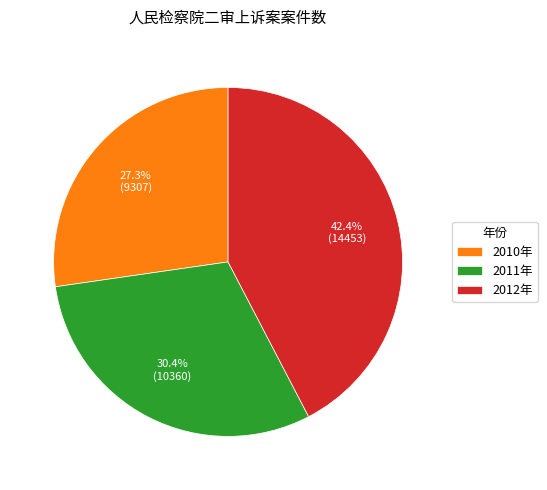

Which category has the smallest portion of the pie?

2010年